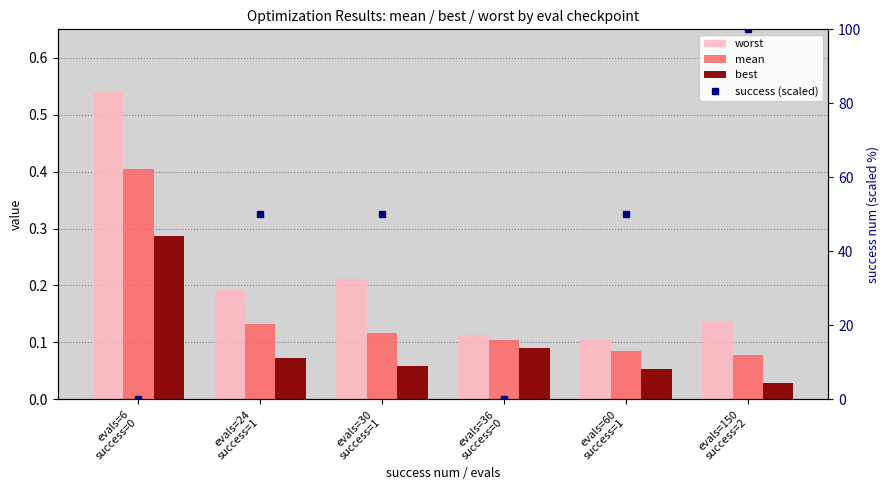

What is the sum of all success (scaled) values?

250.0